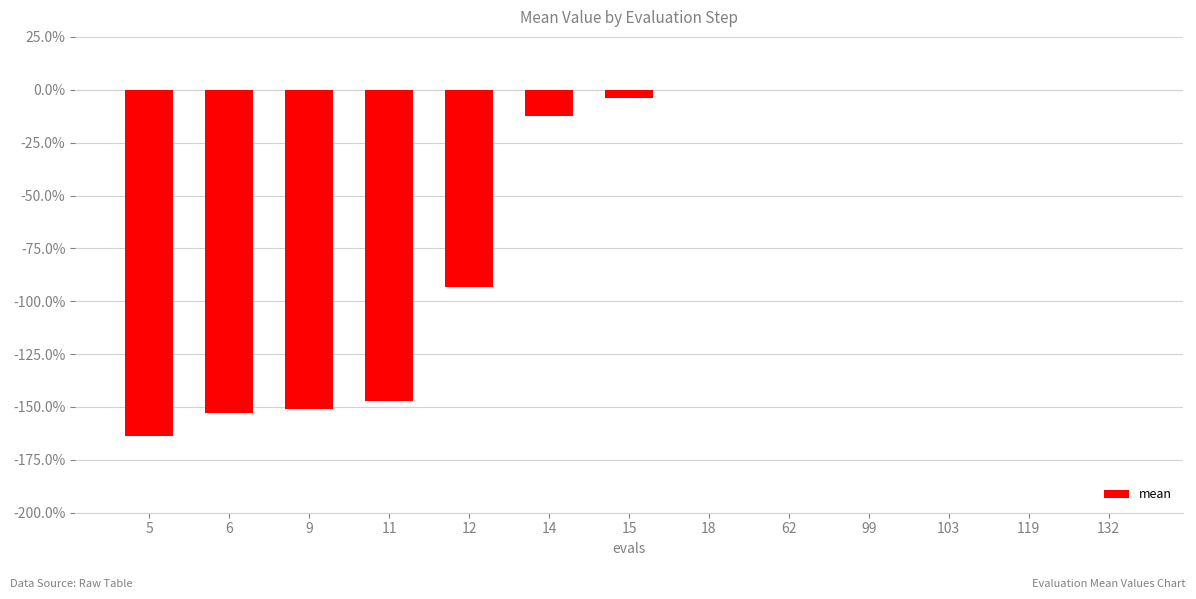

Reading right to left, list all the values displayed in this chart.

-0.0	-0.0	-0.0	-0.0	-0.0	-0.0	-0.0	-0.1	-0.9	-1.5	-1.5	-1.5	-1.6